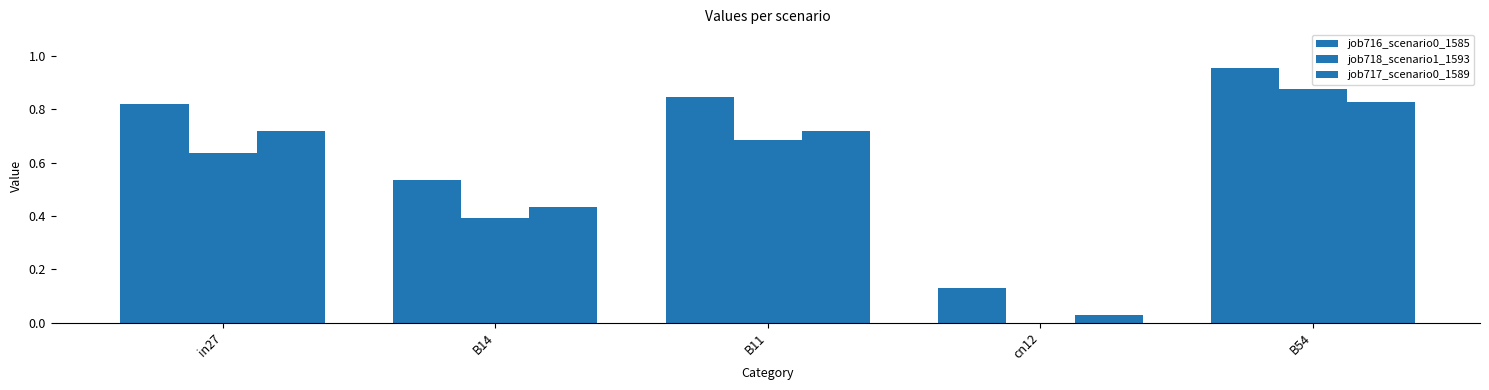

What is the maximum value for job717_scenario0_1589?

0.8